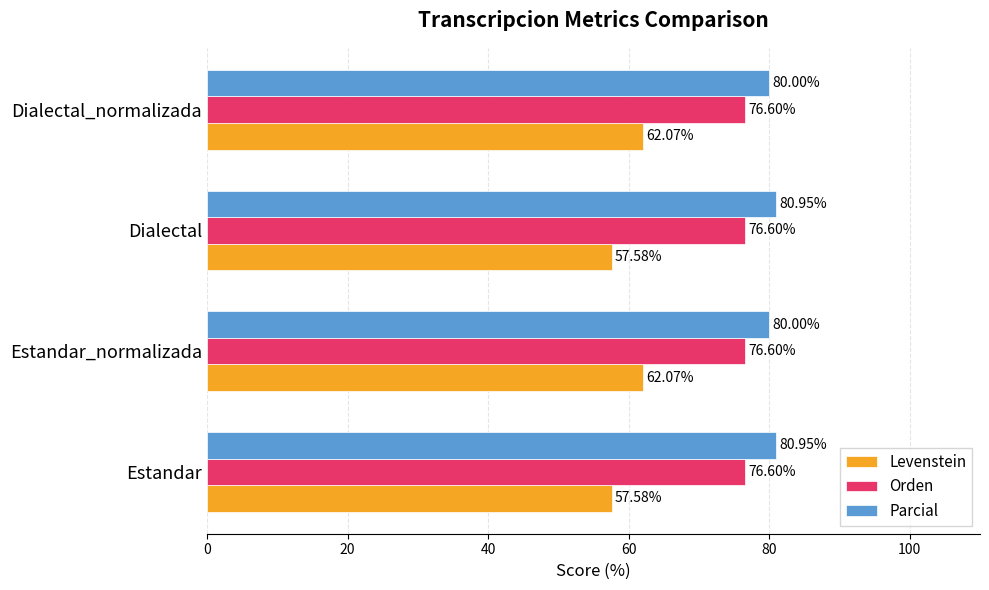

At how many categories does at least one series exceed 67?

4